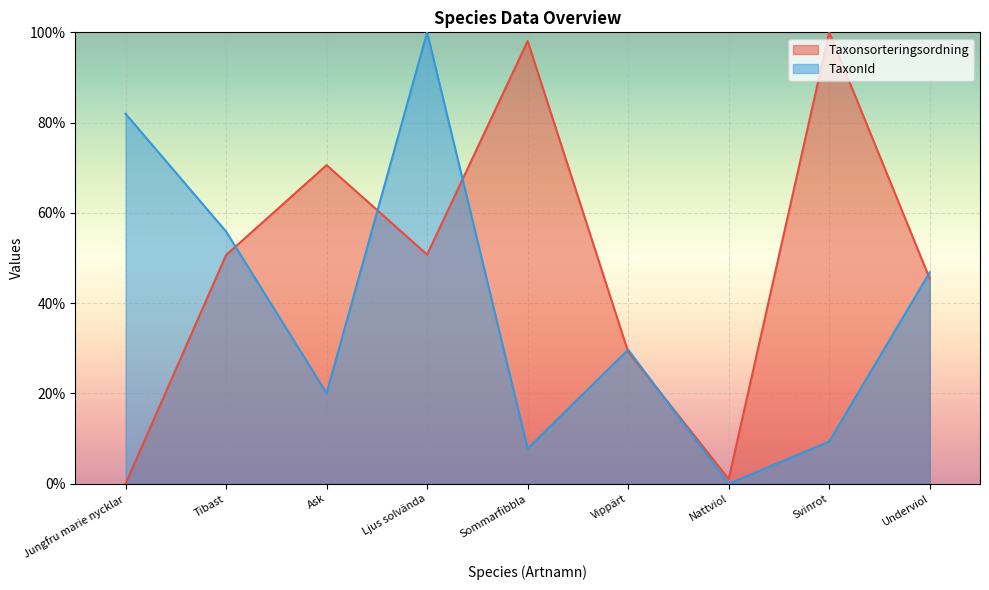

Is it true that TaxonId equals 55.9 at Tibast?

True